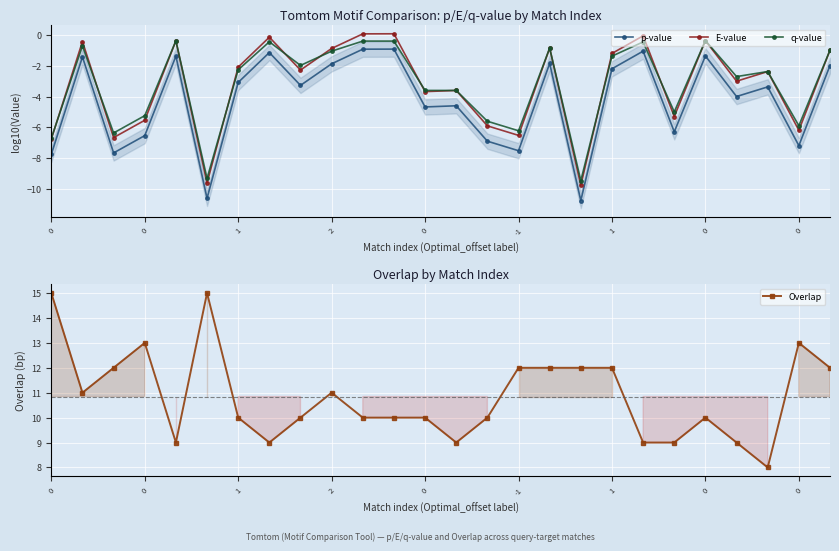

What value does the q-value series have at 16?

-0.8